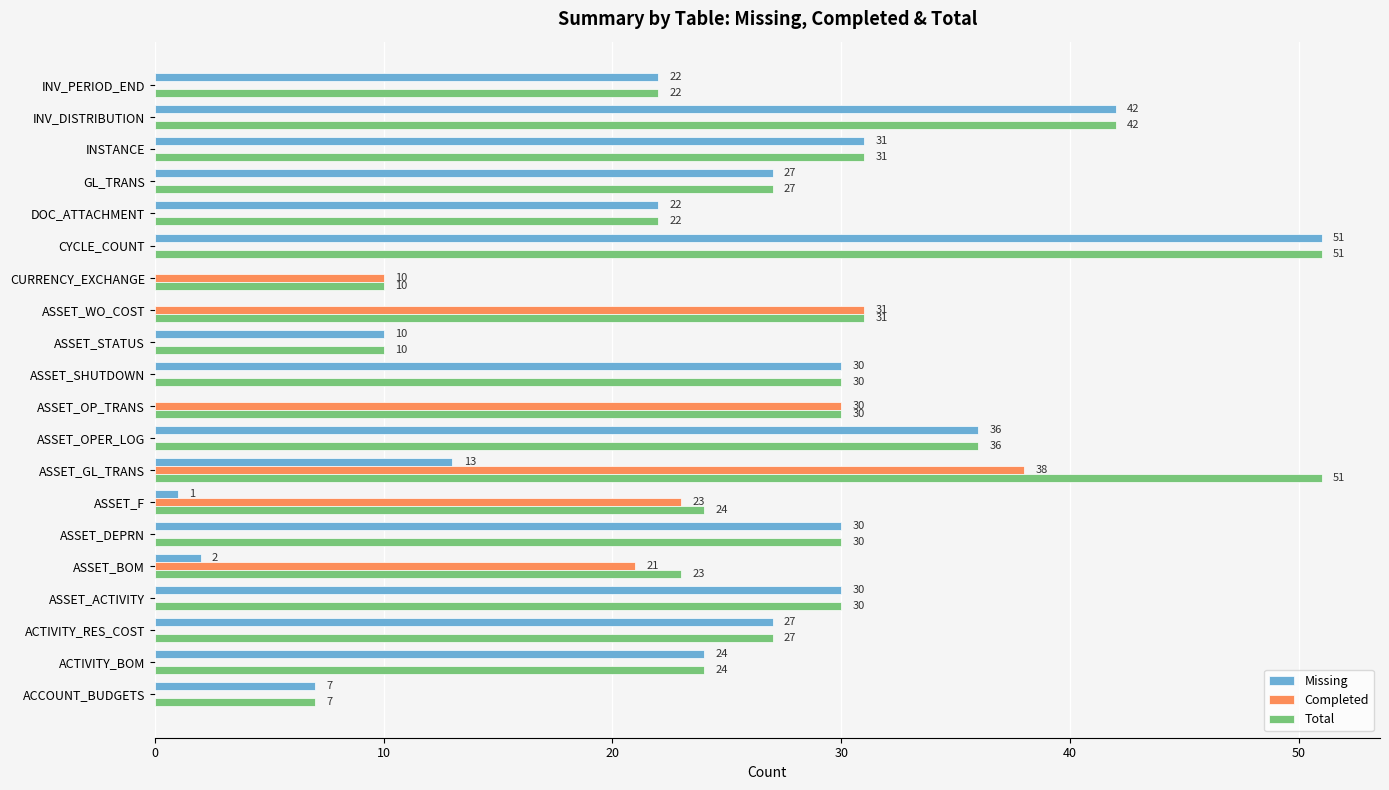

Which series has the largest range (max minus min)?

Missing